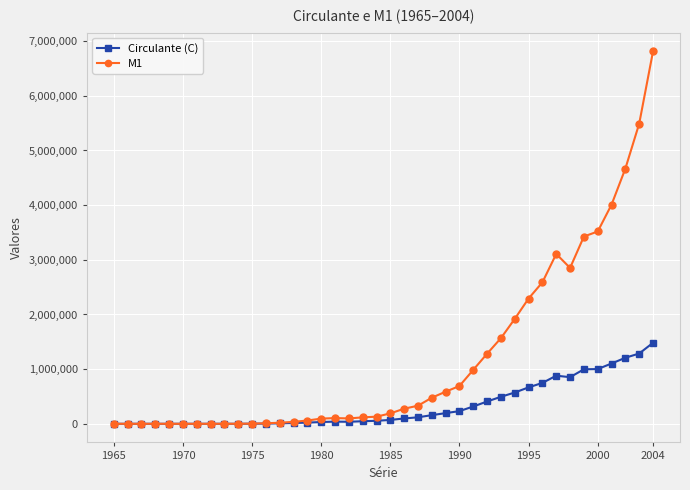

What is the maximum value for Circulante (C)?

1482020